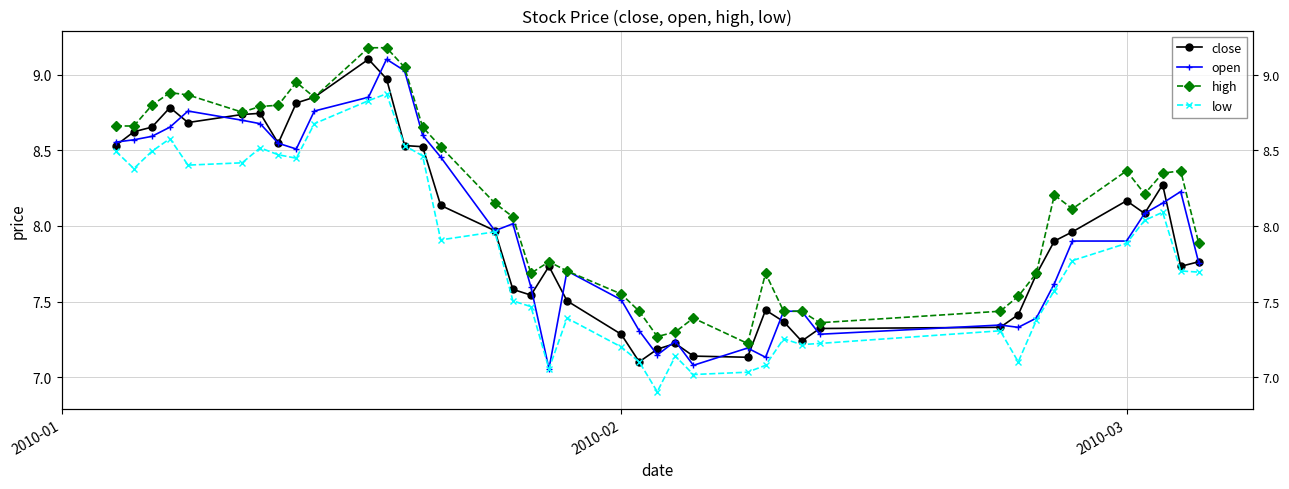

True or false: open has a value of 11.2 at 2010-03.

False